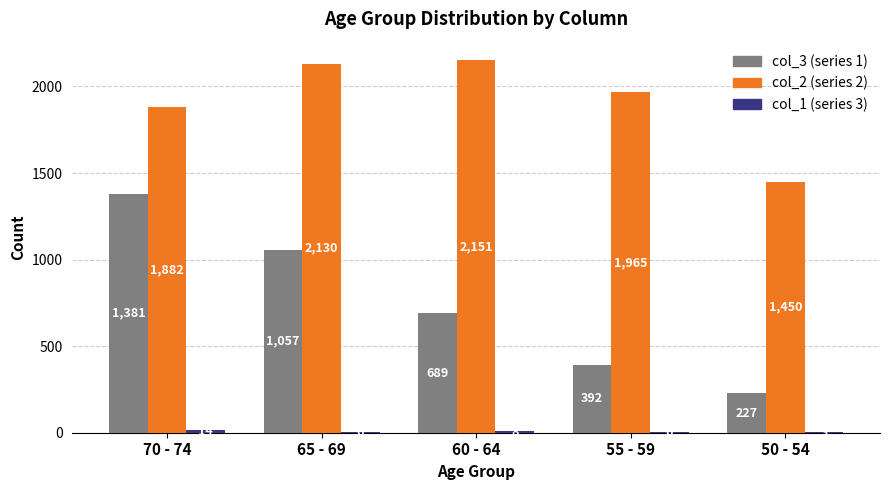

What is the total value across all series at 50 - 54?

1680